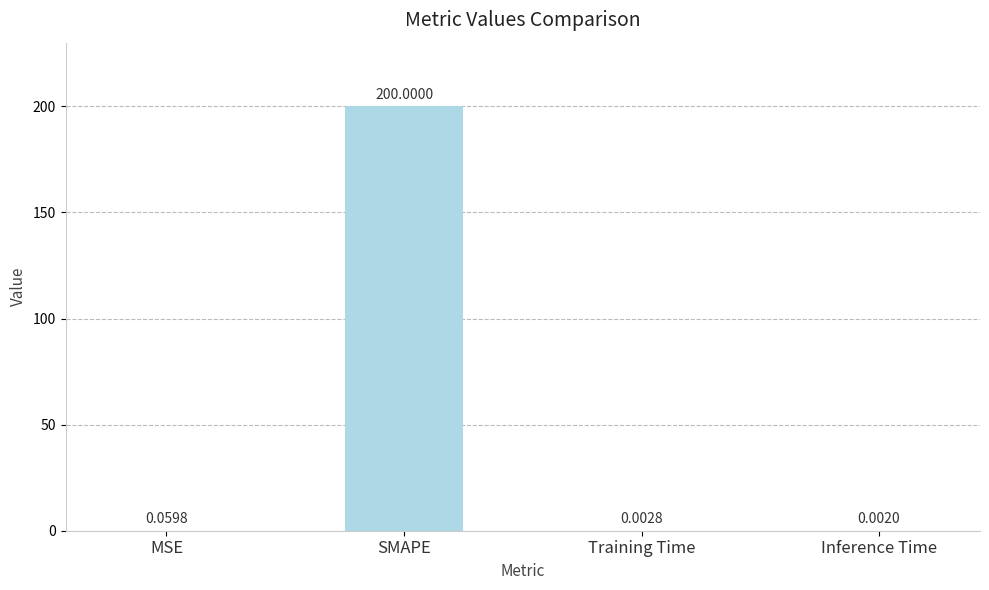

What is the sum of all values?

200.1